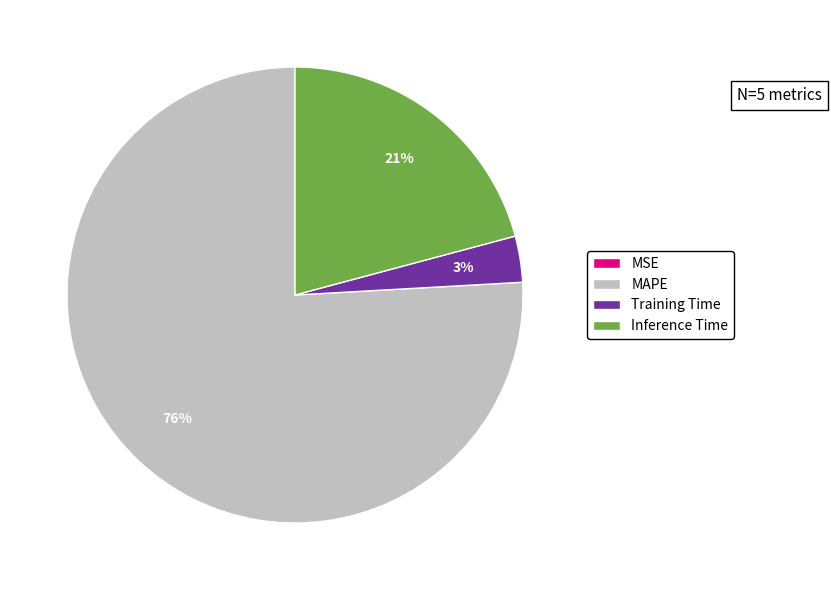

To the nearest percent, what is the average slice percentage?

25%